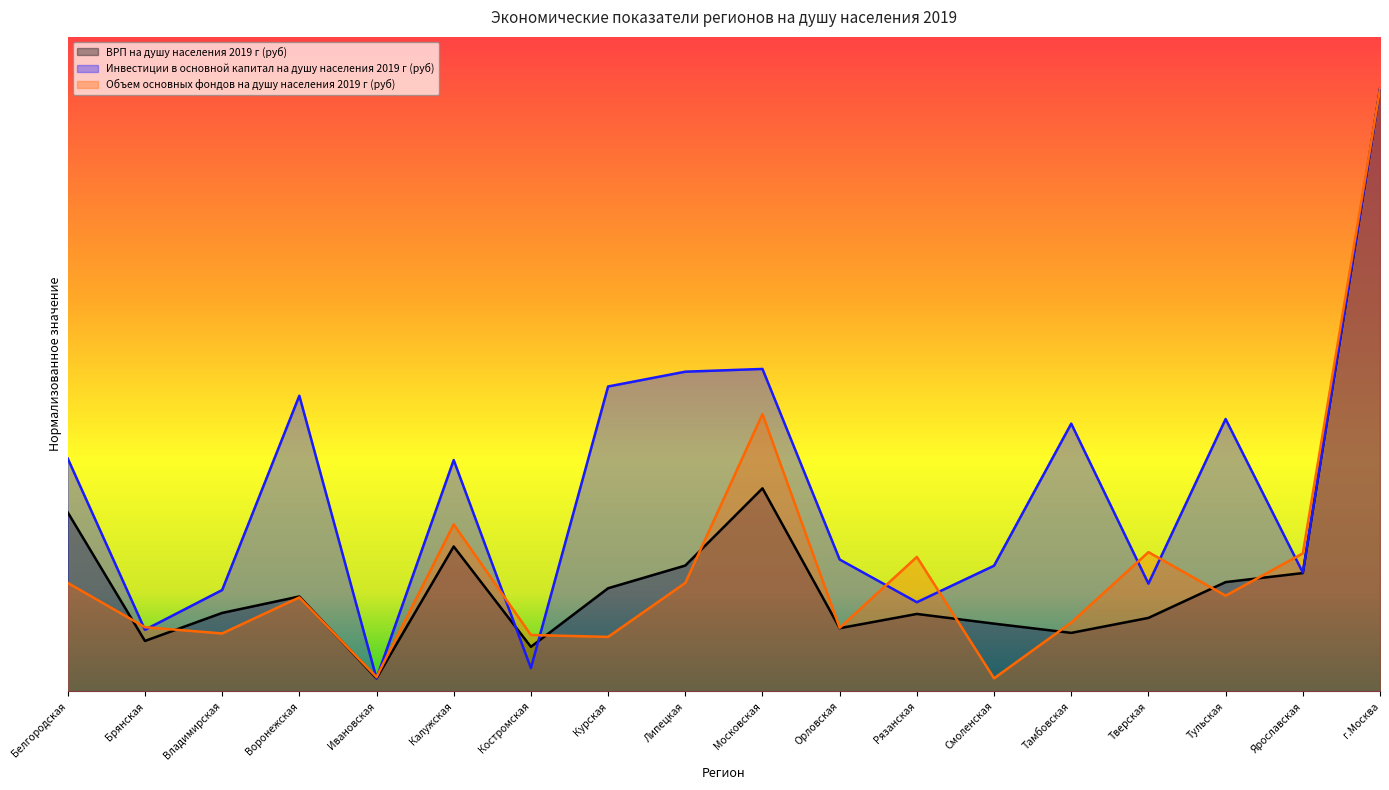

Reading left to right, transcribe all the data shown in this chart.

ВРП на душу населения 2019 г (руб): 1640915.8	462571.4	719413.5	870236.5	120000.0	1328506.8	408661.3	945702.9	1153675.6	1861604.7	579539.3	710085.8	621253.4	536502.9	673800.7	1001997.0	1084864.2	5520000.0
Инвестиции в основной капитал на душу населения 2019 г (руб): 2135076.3	564873.5	929380.8	2710541.5	120000.0	2120997.1	213727.2	2795275.2	2930923.9	2956007.8	1209068.1	817753.0	1152262.9	2454788.8	988197.3	2497112.5	1089308.9	5520000.0
Объем основных фондов на душу населения 2019 г (руб): 994725.6	588680.5	531382.3	861587.7	131287.9	1531300.0	517248.2	499712.5	994547.2	2542420.4	583154.4	1233032.2	120000.0	631246.2	1276882.9	877281.8	1265343.6	5520000.0